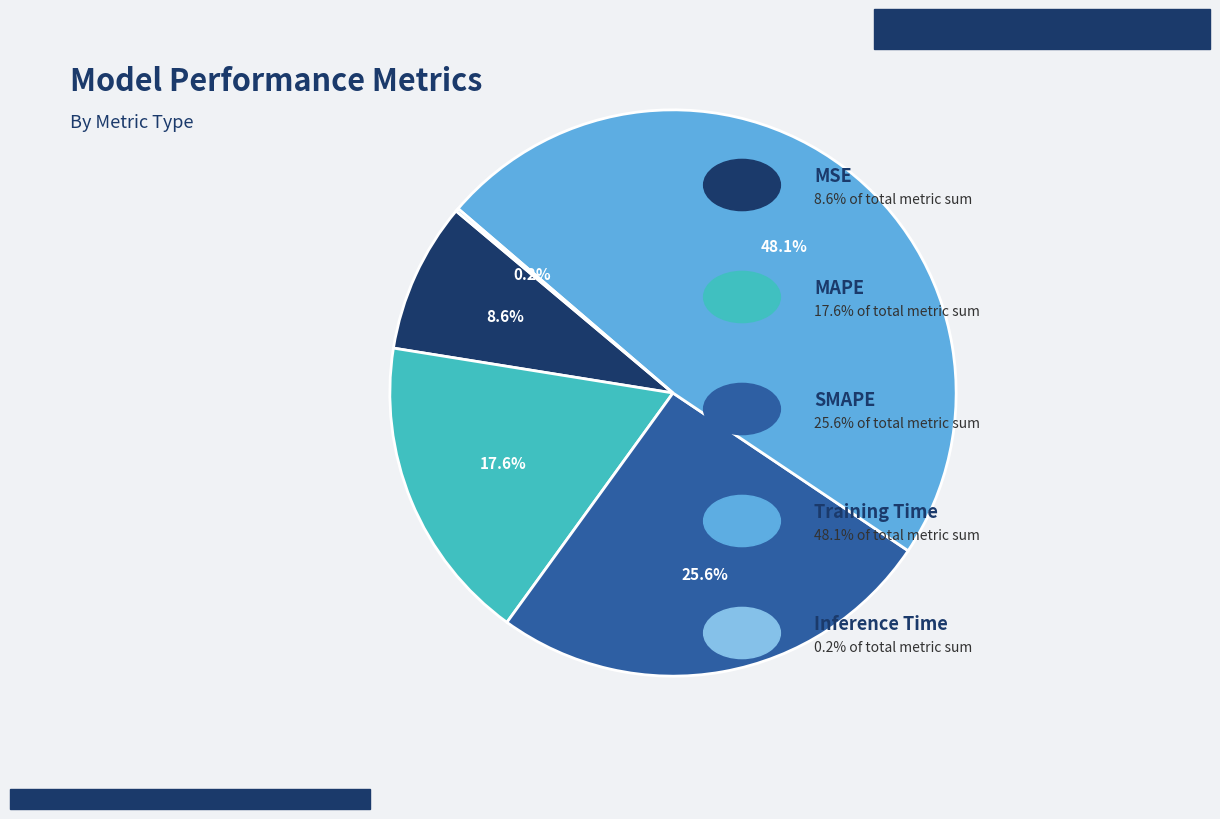

Is there a majority slice in this chart?

No